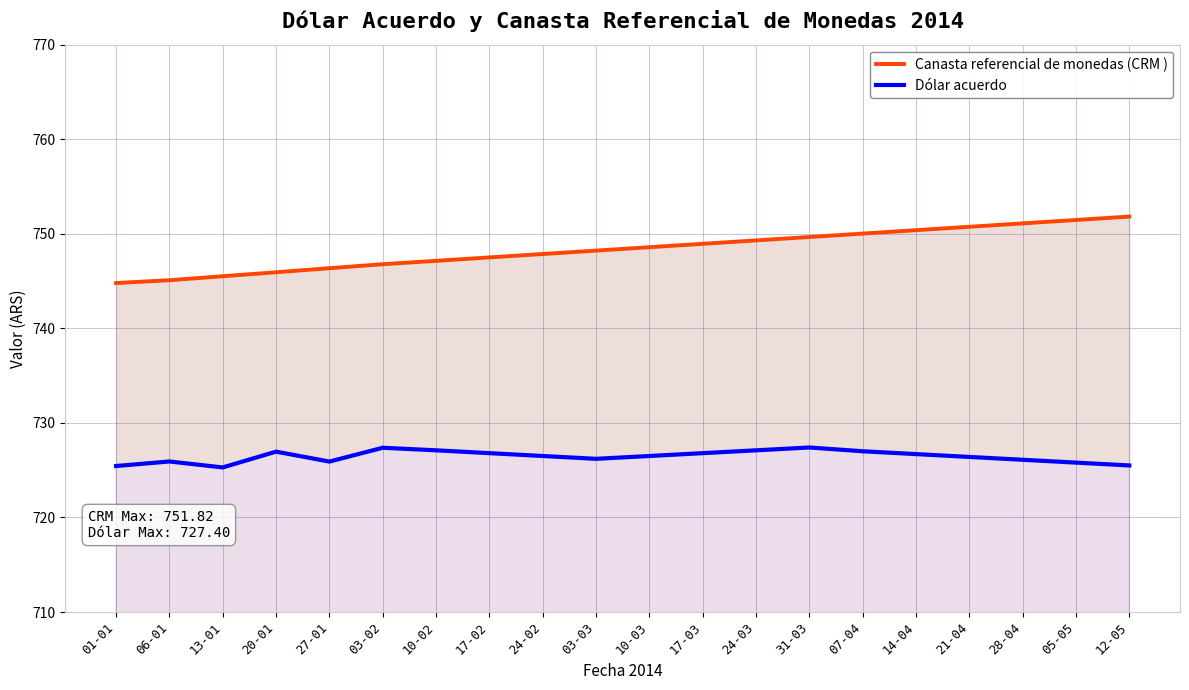

What value does the Canasta referencial de monedas (CRM ) series have at 24-02?

747.9